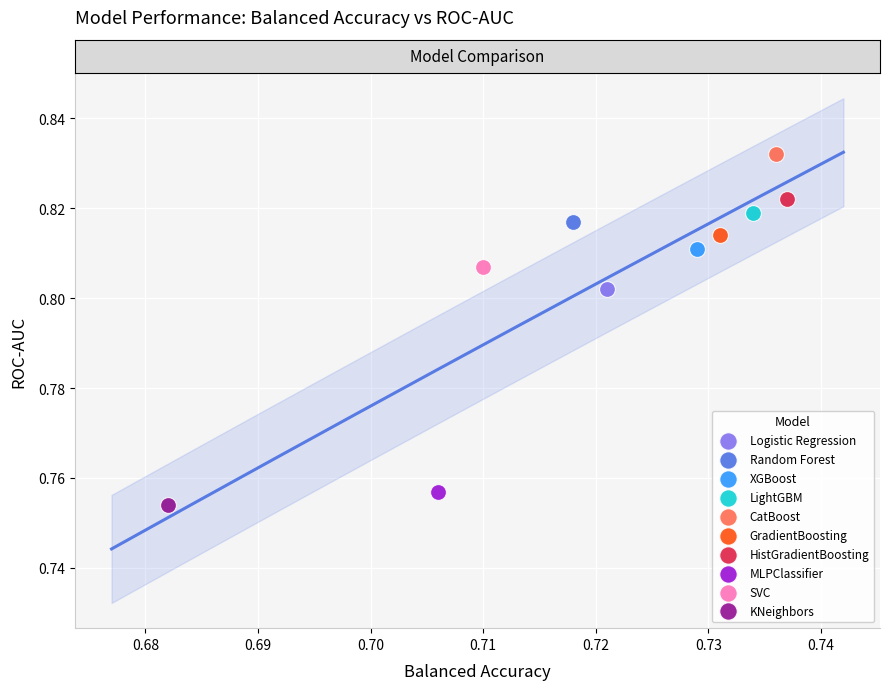

Which series contains the highest Y value?

CatBoost